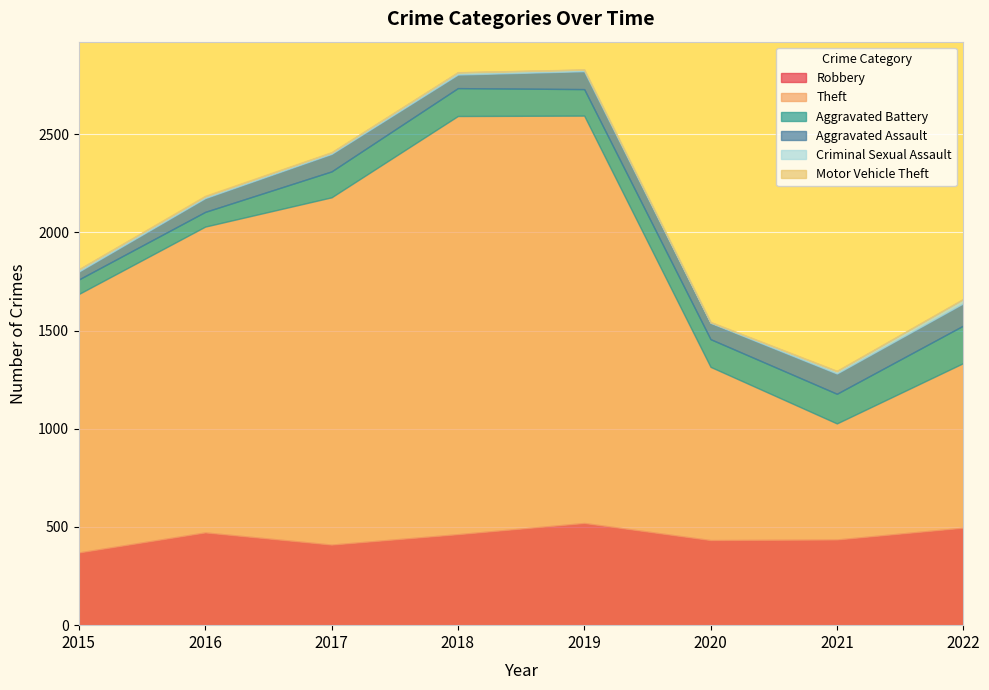

True or false: Criminal Sexual Assault and Theft intersect in this chart.

False